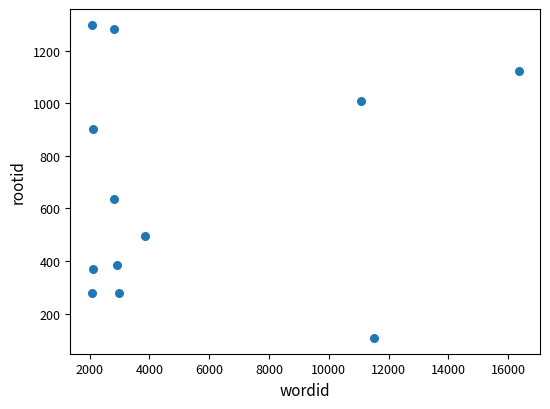

What is the range of X values (max minus min)?

14282